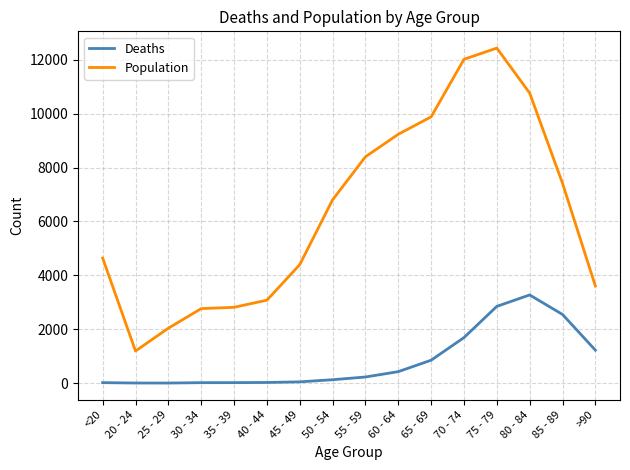

List the series in order of their peak value, lowest first.

Deaths, Population